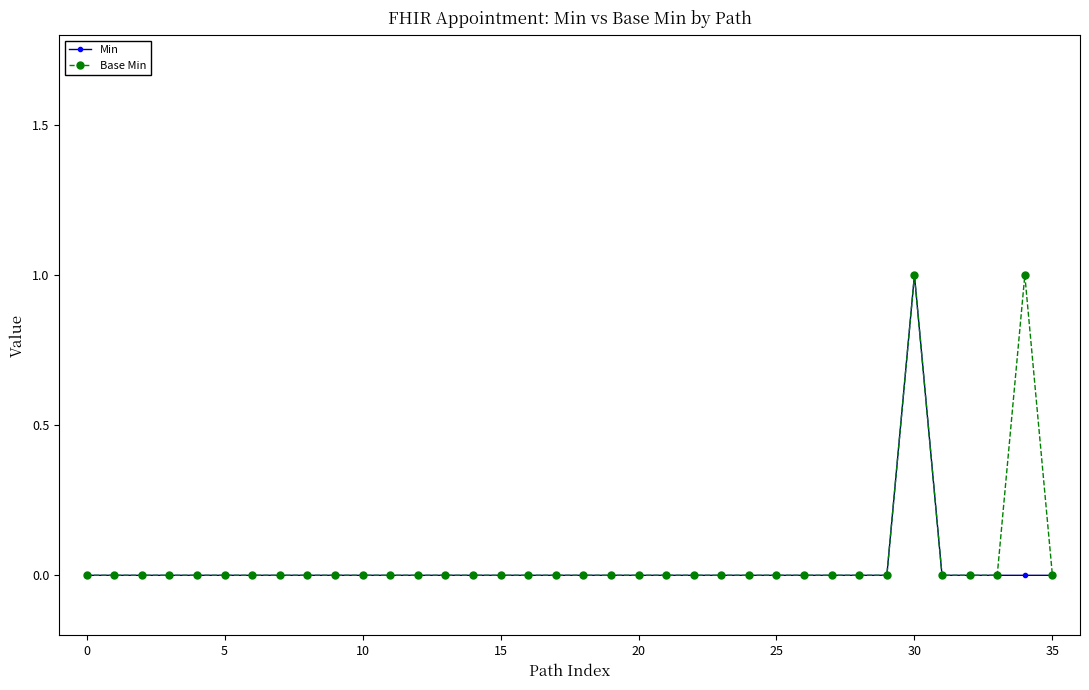

At which category is the sum across all series the highest?

30